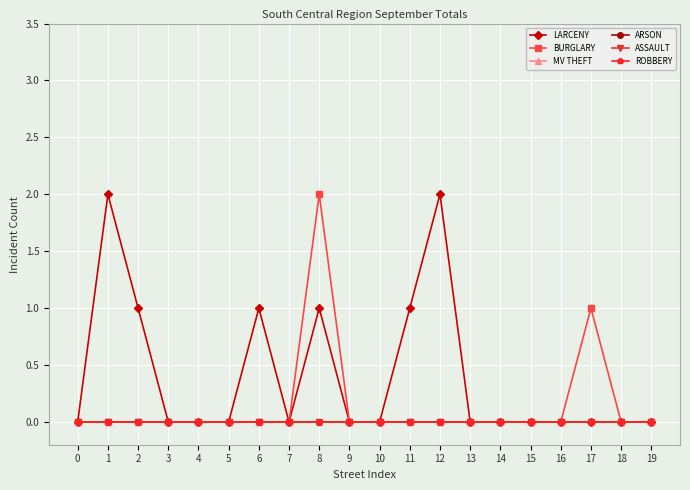

True or false: MV THEFT and BURGLARY intersect in this chart.

False